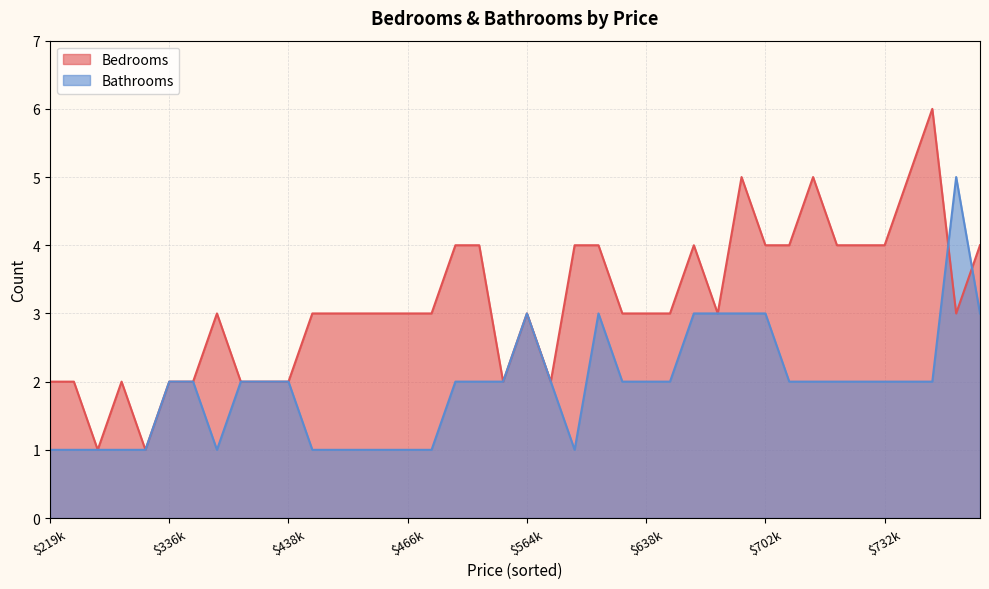

Between 15 and 31, which is larger?

31